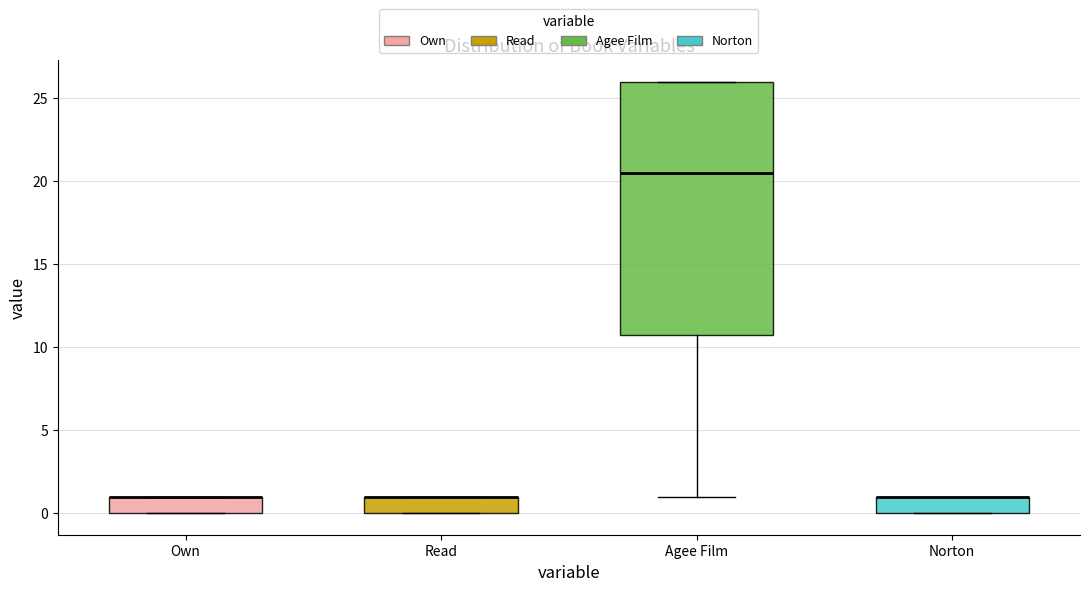

Comparing the boxes themselves (not the whiskers), which one is the tallest?

Agee Film